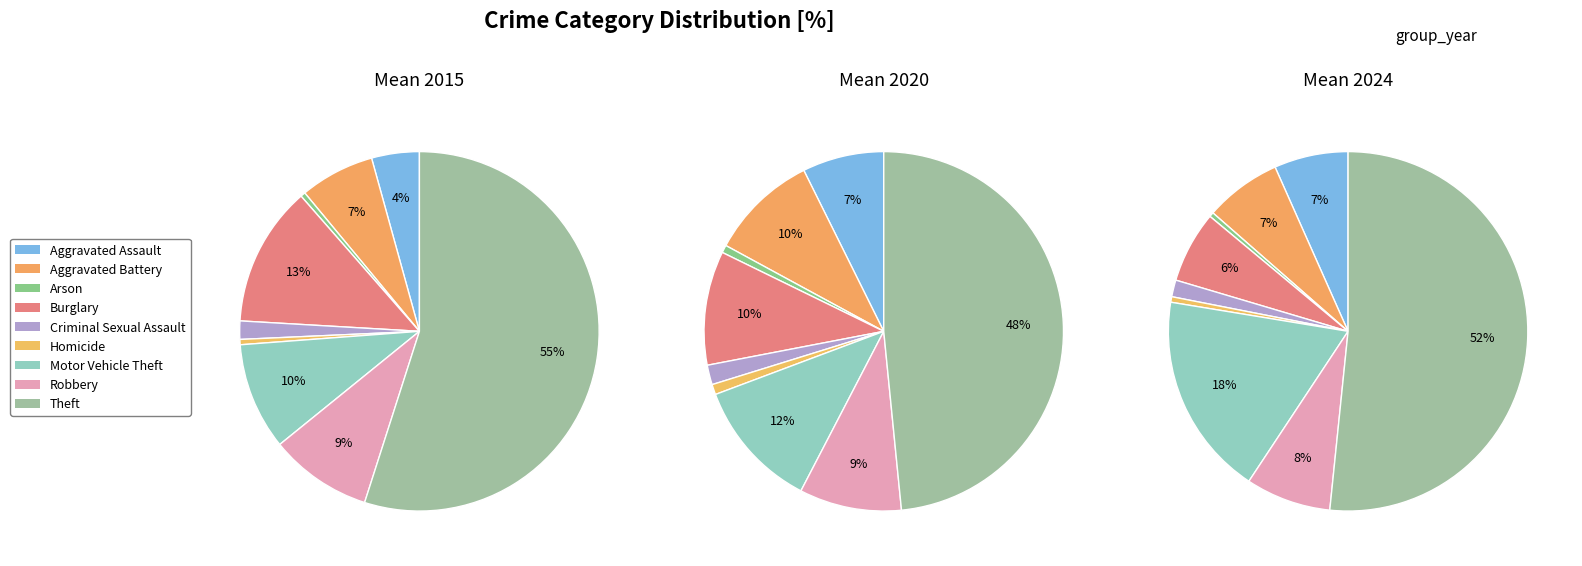

The Theft slice represents 42% of the pie. True or false?

False